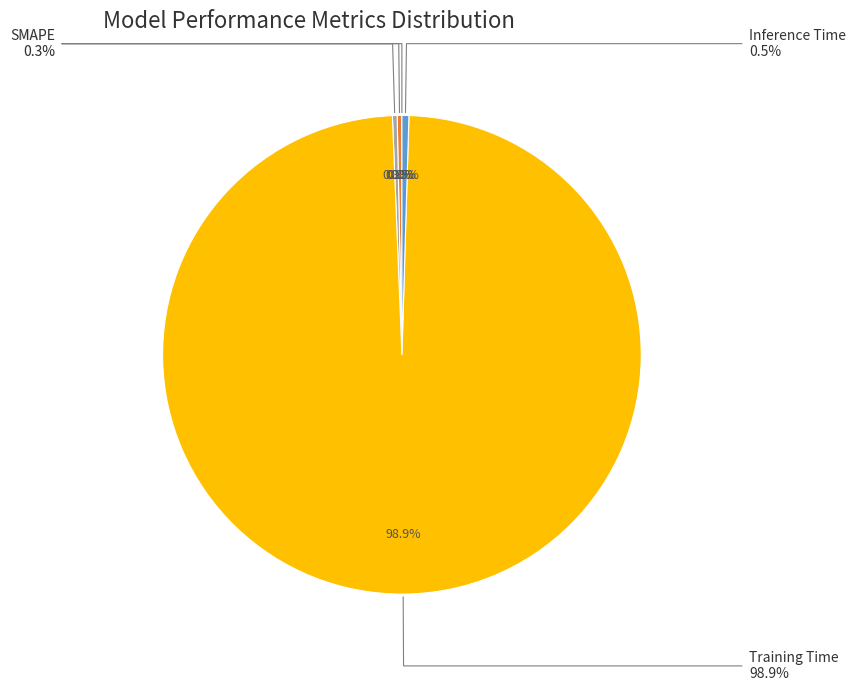

To the nearest percent, what is the difference between the Training Time and Inference Time slice percentages?

98%